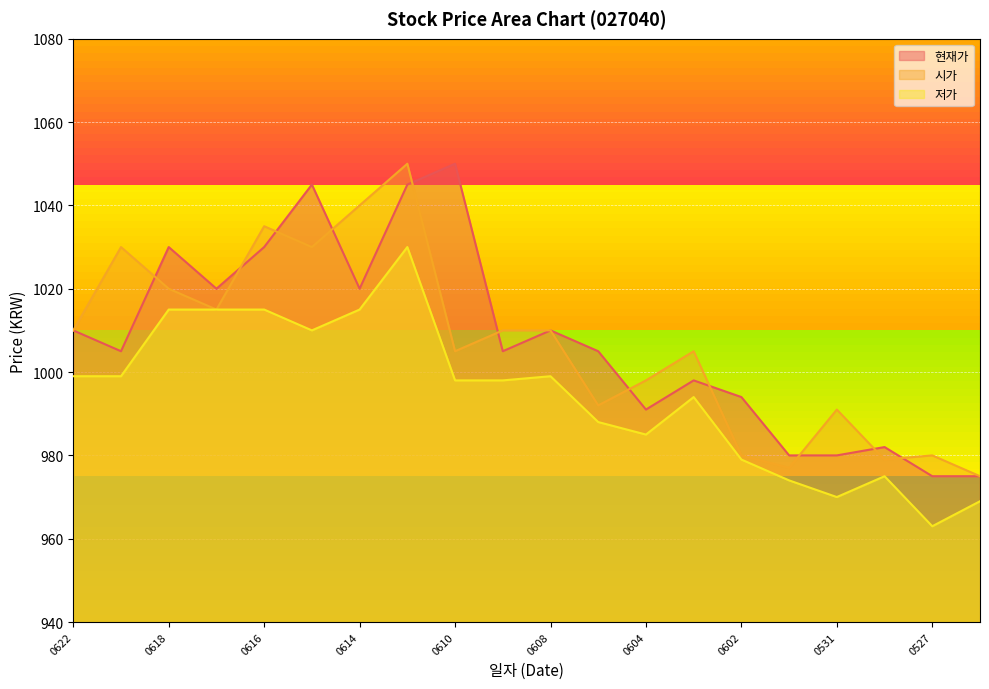

Read the 현재가 value at 0604, to the nearest 5.

990